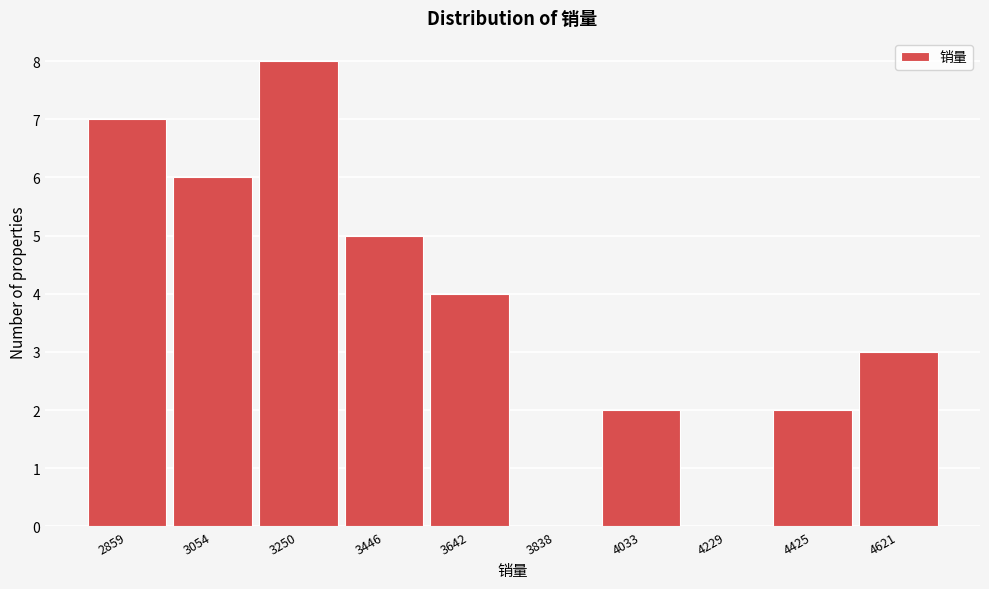

Reading left to right, extract all data points from this chart.

2859=7	3054=6	3250=8	3446=5	3642=4	3838=0	4033=2	4229=0	4425=2	4621=3